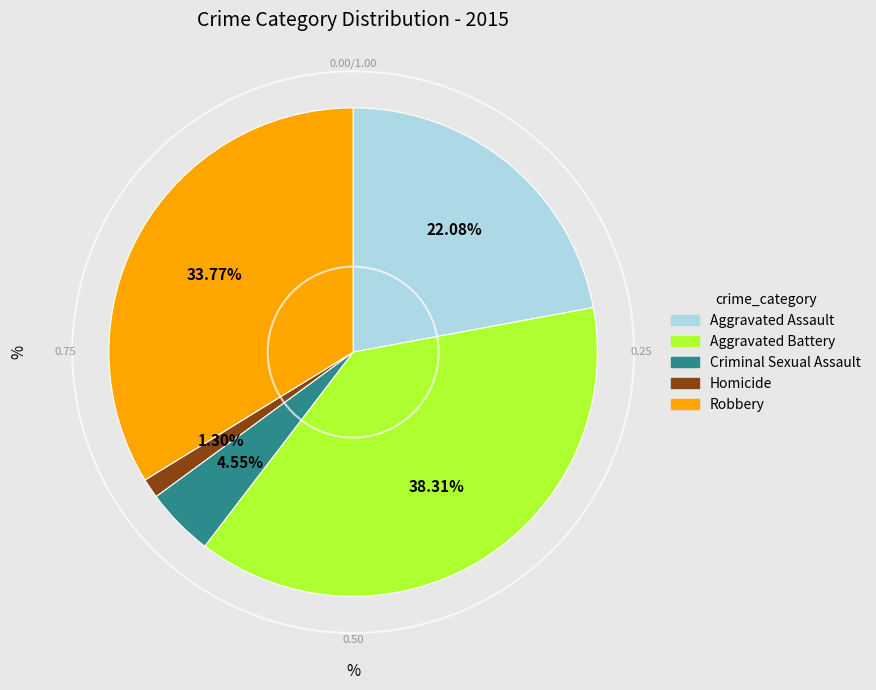

Between Aggravated Assault and Homicide, which is larger?

Aggravated Assault